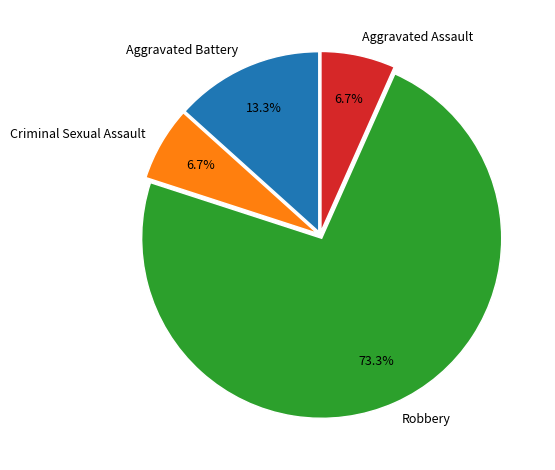

Which has a higher value, Robbery or Aggravated Assault?

Robbery